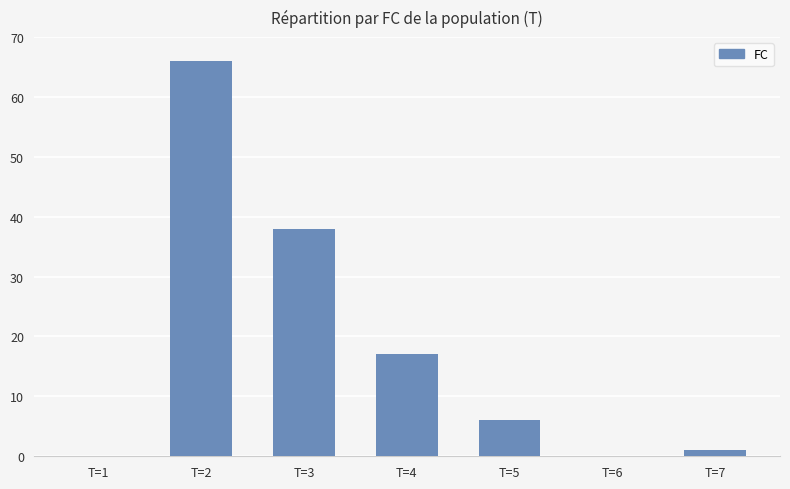

What is the greatest value displayed?

66